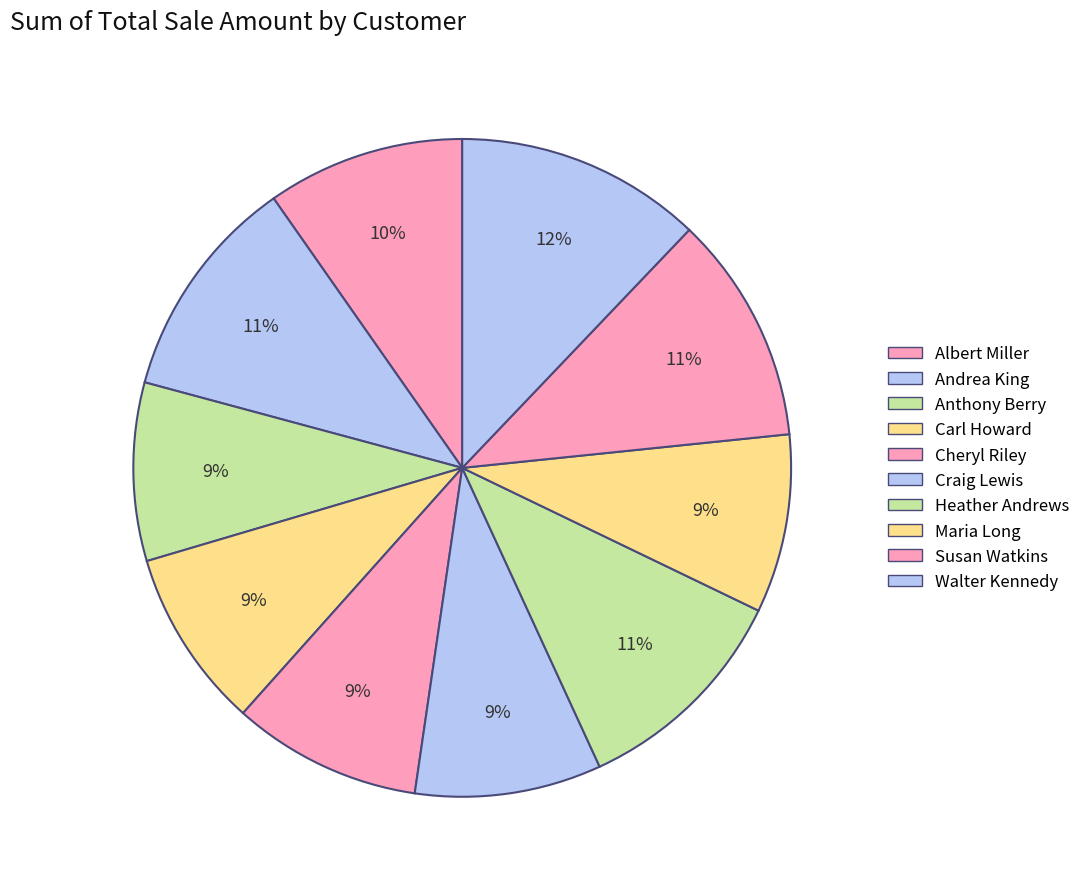

Combined, what portion of the pie is Cheryl Riley and Heather Andrews?

20.3%